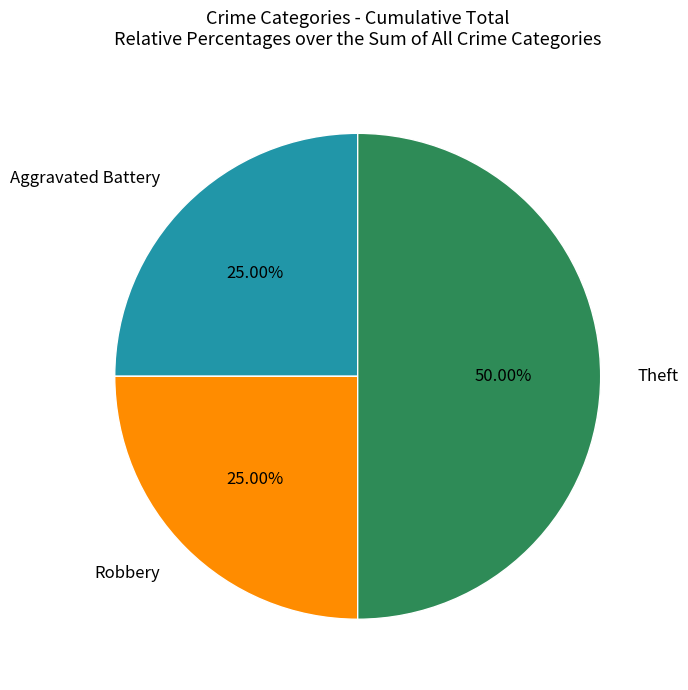

Does Robbery represent more than half of the total?

No